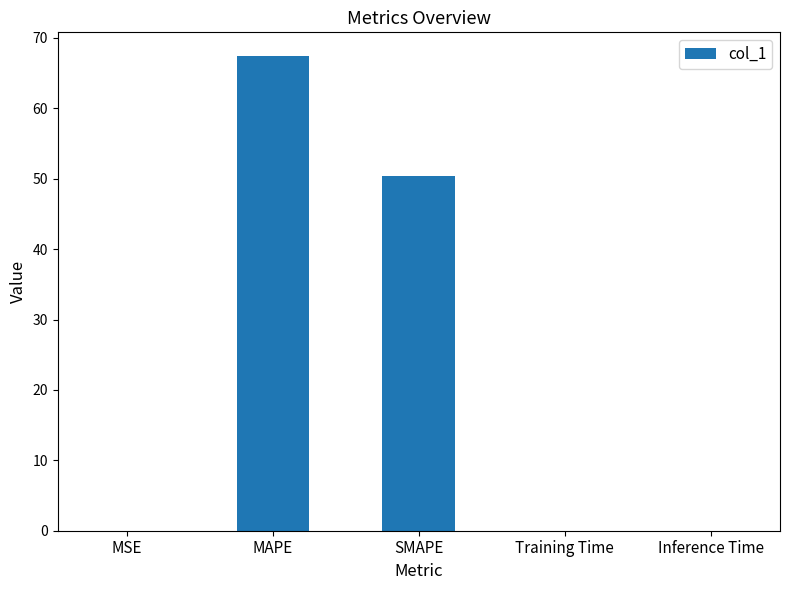

What is the sum of all values?

117.9